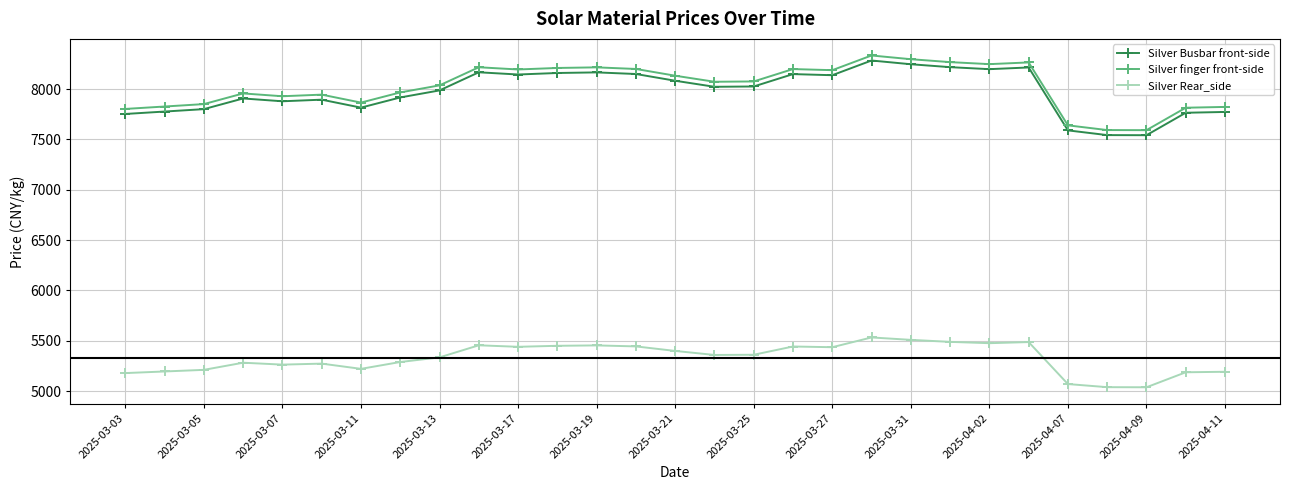

True or false: Silver Rear_side and Silver finger front-side cross at least once.

False